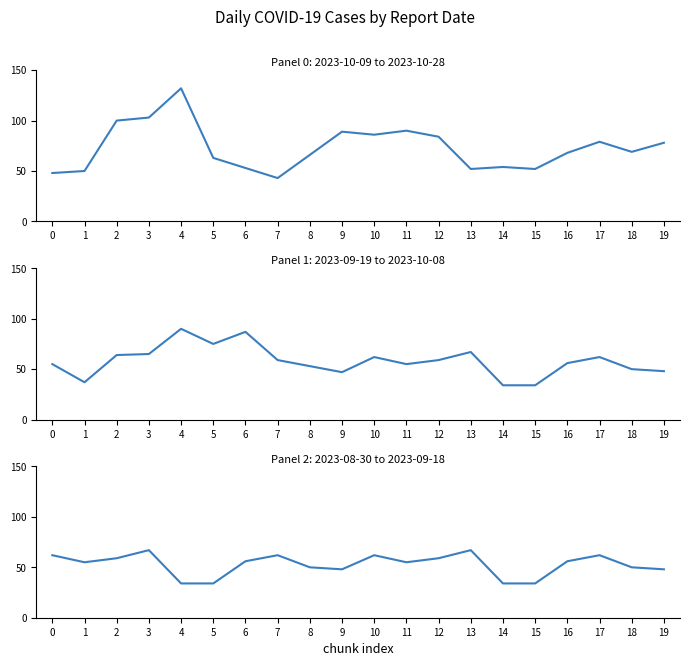

What is the sum of the values at 2 and 3?

126